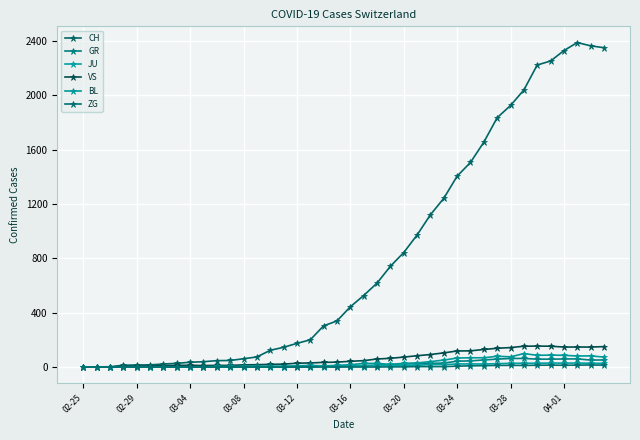

Reading right to left, transcribe all the data shown in this chart.

CH: 2349	2363	2387	2328	2251	2222	2038	1924	1834	1654	1505	1404	1241	1120	971	842	741	617	526	443	339	303	200	174	145	123	74	61	48	47	39	35	27	22	16	15	13	2	1	0
GR: 52	51	60	59	58	58	63	63	58	52	45	43	29	27	24	24	18	13	9	9	0	6	0	0	0	0	0	0	0	0	0	0	0	0	0	0	0	0	0	0
JU: 27	28	29	29	29	28	28	27	25	22	23	22	18	18	13	14	12	11	11	9	9	8	8	6	6	5	5	5	5	5	2	1	1	1	1	1	1	1	0	0
VS: 150	147	147	147	153	154	153	143	138	129	119	118	104	92	83	73	64	59	47	42	36	34	30	28	21	20	17	16	12	12	11	13	12	10	7	6	6	0	0	0
BL: 73	82	81	86	88	86	99	75	79	68	68	66	51	40	30	27	19	27	26	17	12	8	12	9	3	5	4	4	4	4	1	1	1	1	1	1	0	0	0	0
ZG: 14	15	14	13	14	13	12	12	12	10	9	6	3	3	3	1	1	0	0	0	0	0	0	0	0	0	0	0	0	0	0	0	0	0	0	0	0	0	0	0